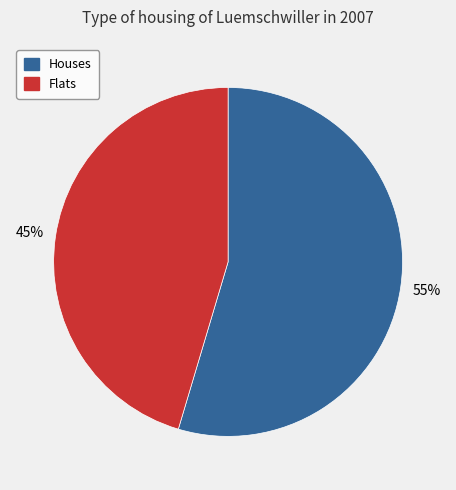

To the nearest percent, what is the average slice percentage?

50%